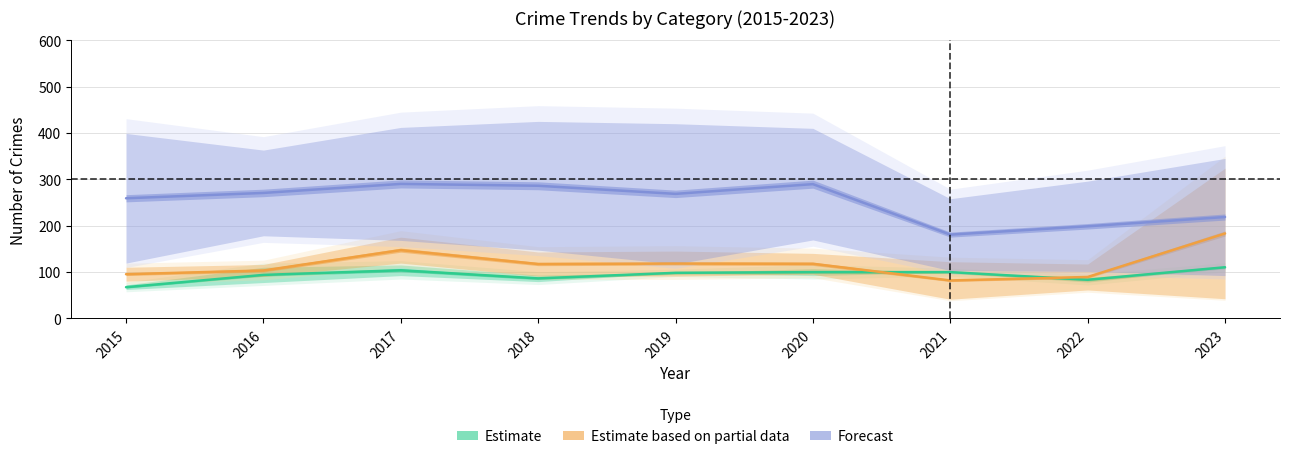

What is the smallest value displayed?

67.0